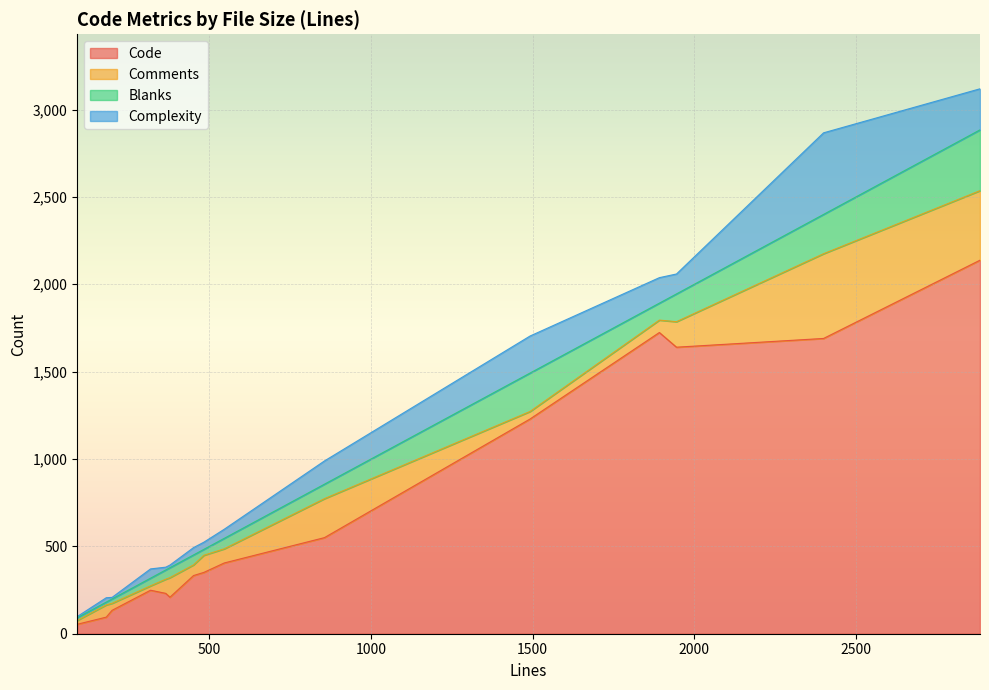

True or false: Code has more than 0 points higher than both neighbors.

True